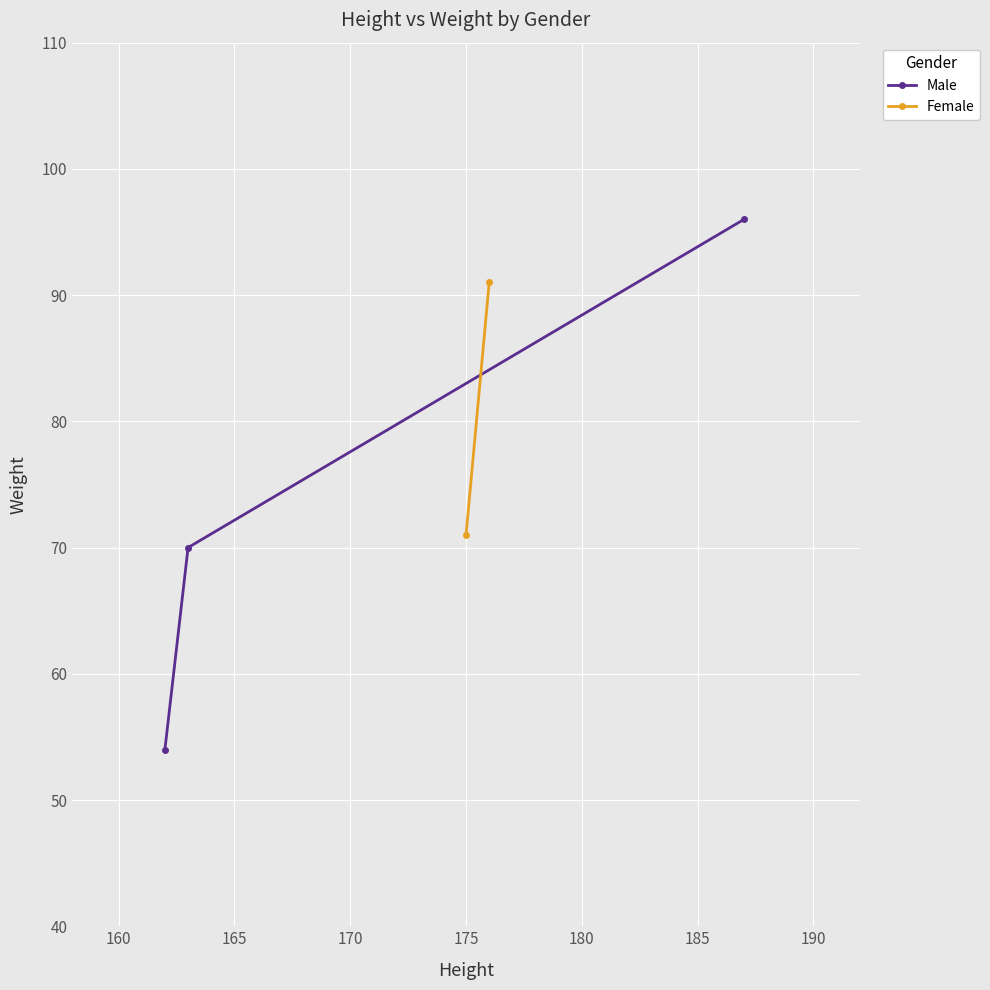

What is the lowest value of the Male series?

54